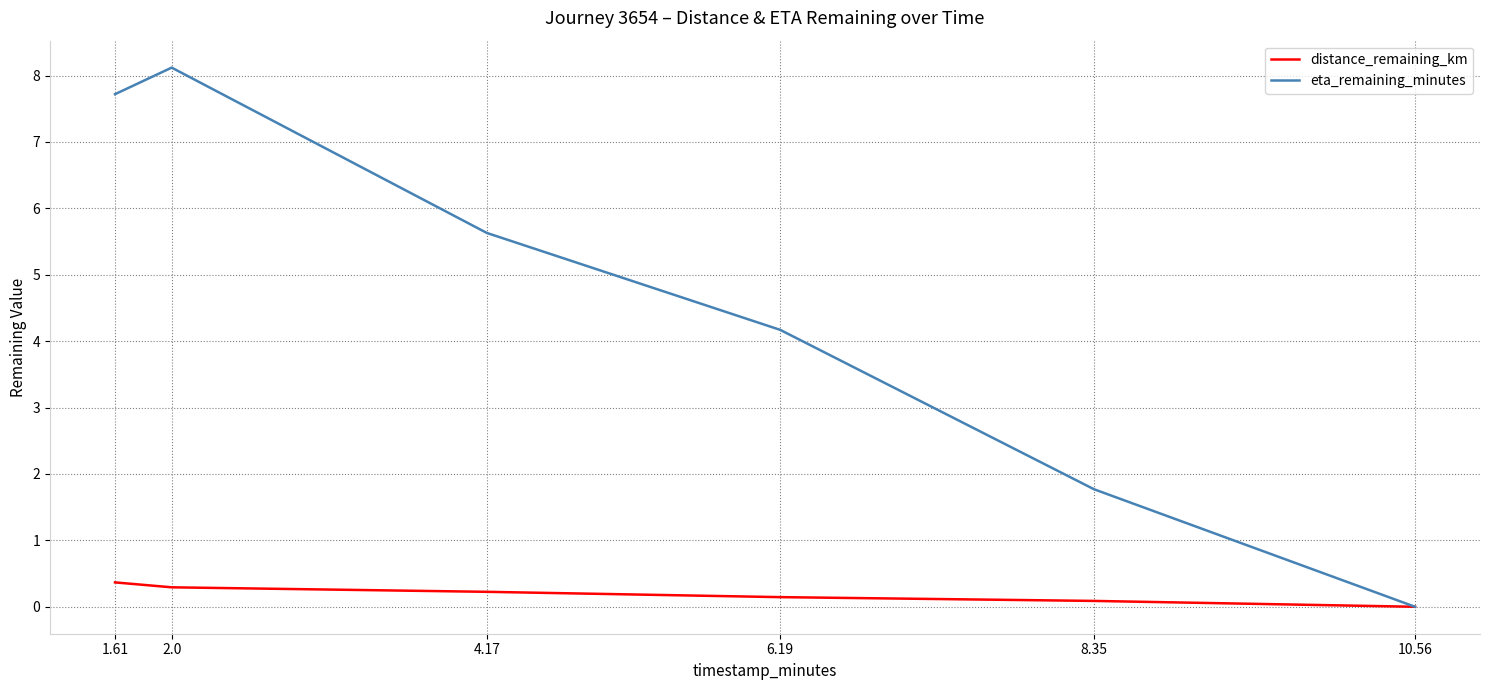

The value of eta_remaining_minutes at 2.0 is 2.3. True or false?

False